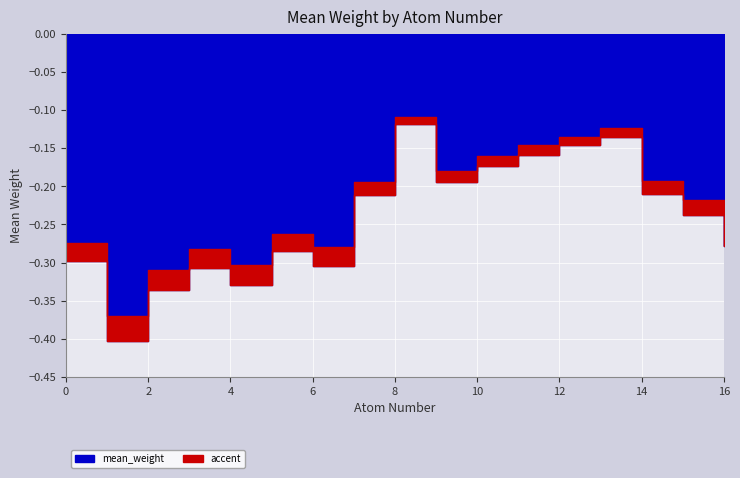

Reading right to left, transcribe all the data shown in this chart.

-0.3	-0.2	-0.2	-0.1	-0.1	-0.2	-0.2	-0.2	-0.1	-0.2	-0.3	-0.3	-0.3	-0.3	-0.3	-0.4	-0.3